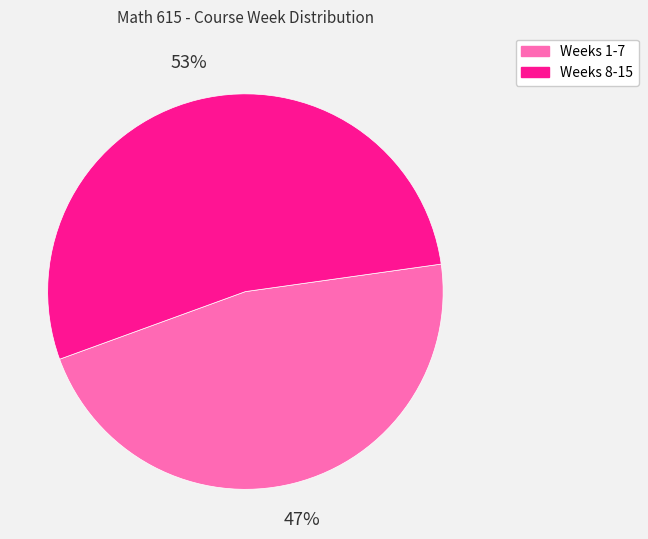

Is it true that Weeks 8-15 is 67% of the pie?

False